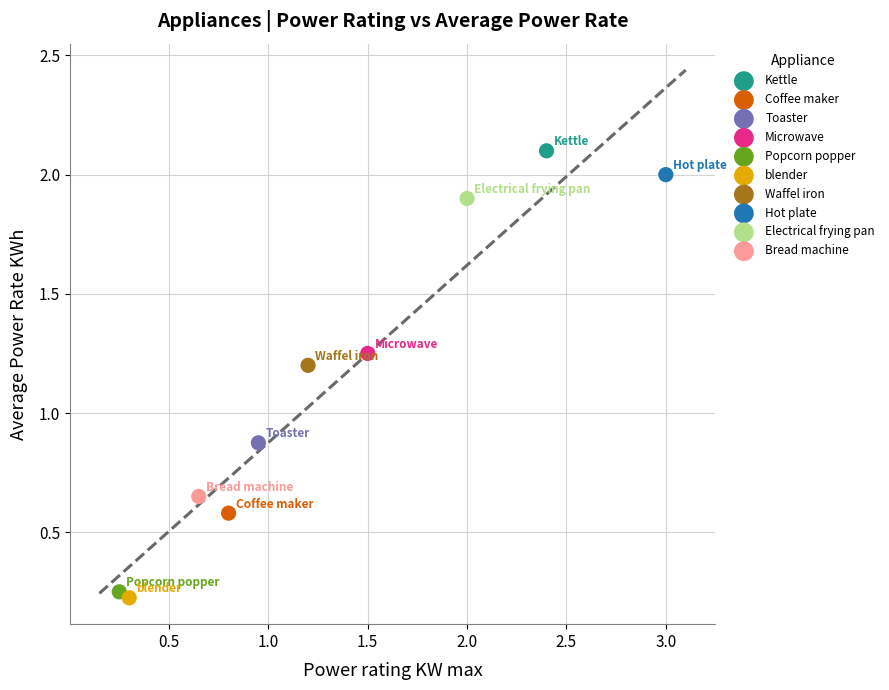

Which series contains the lowest Y value?

blender